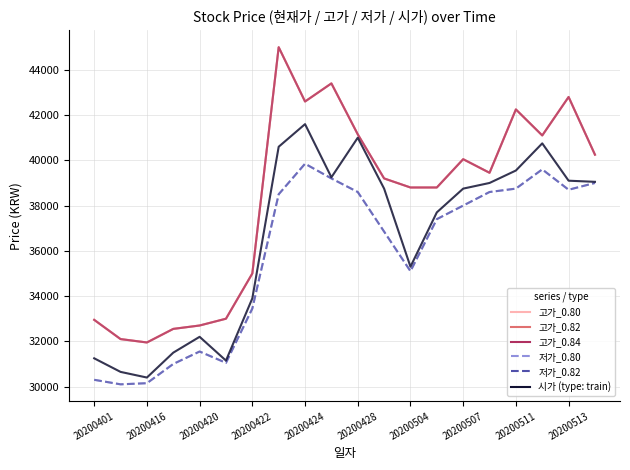

Does the chart display data point markers on the line(s)?

No